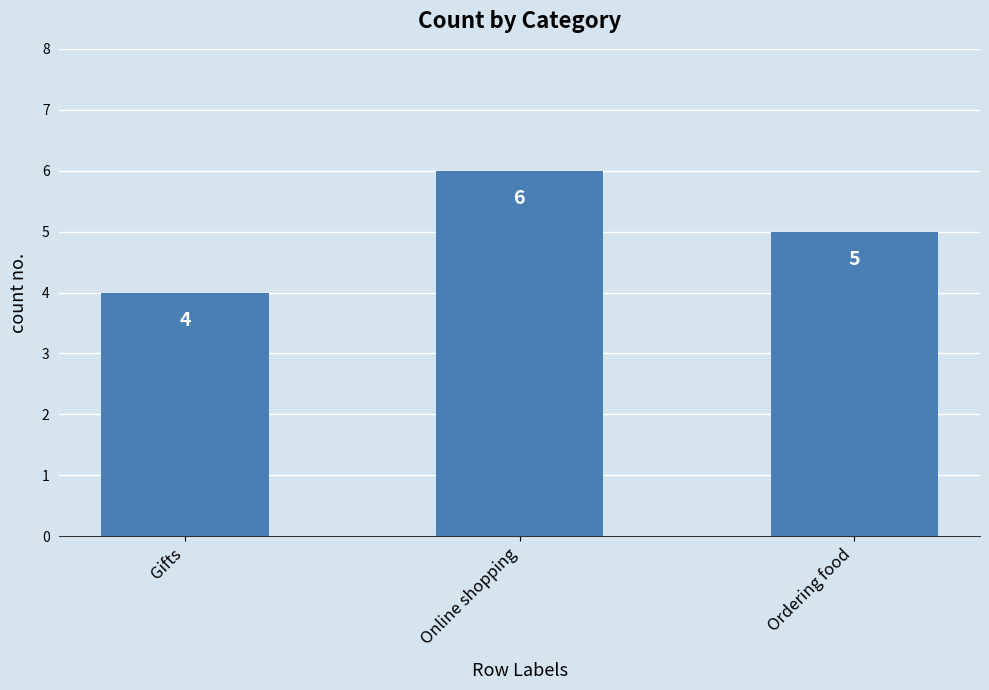

What is the maximum value shown in the chart?

6